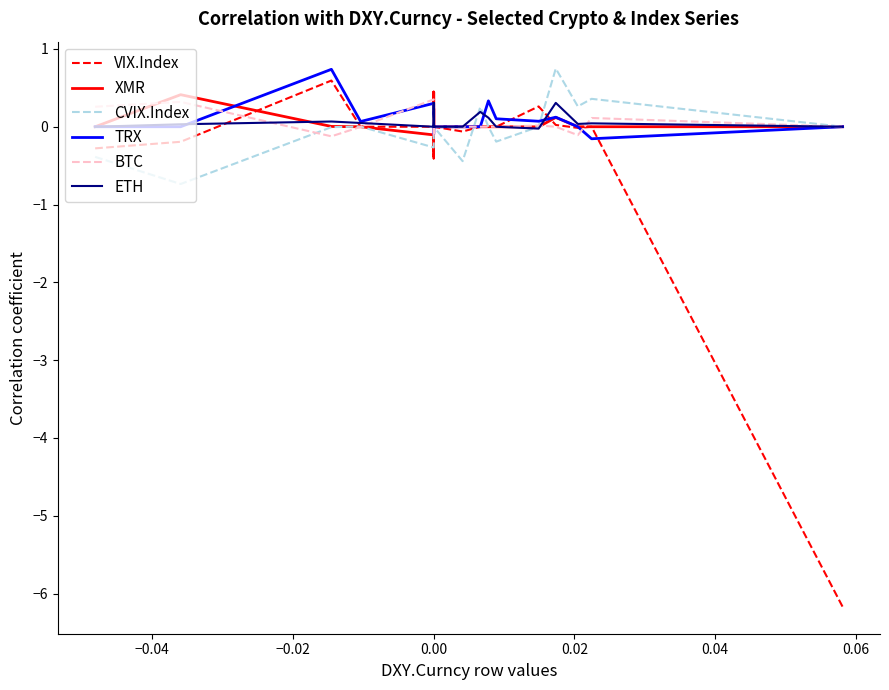

The value of VIX.Index at 0.00 is 0.0. True or false?

True